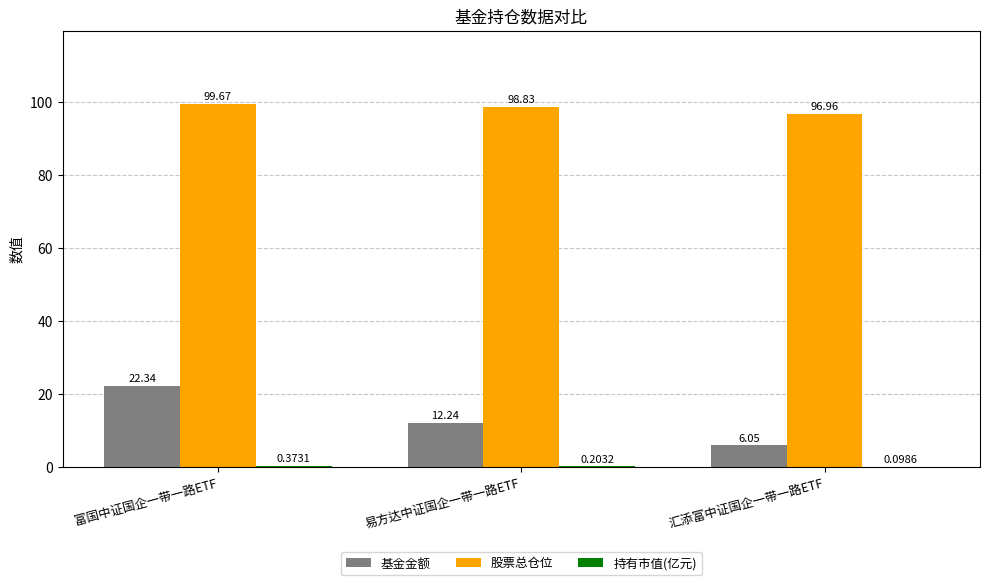

Which series changed the most between 富国中证国企一带一路ETF and 汇添富中证国企一带一路ETF?

基金金额